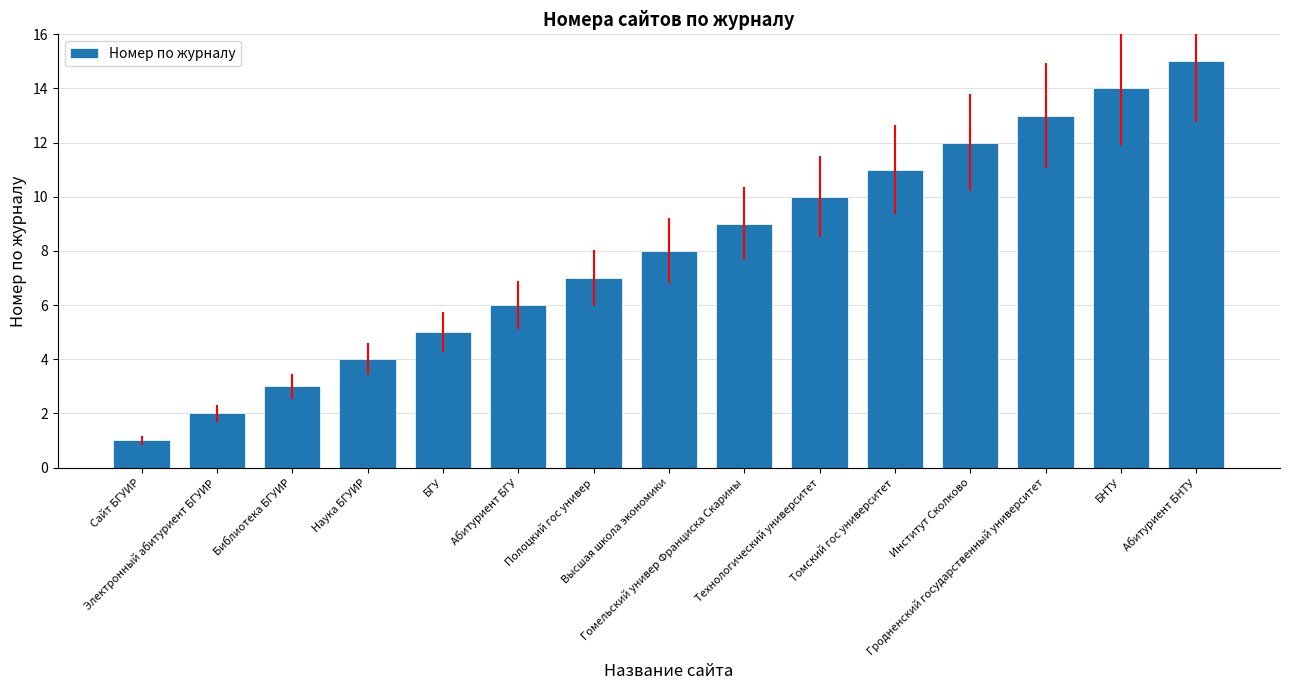

What is the greatest value displayed?

15